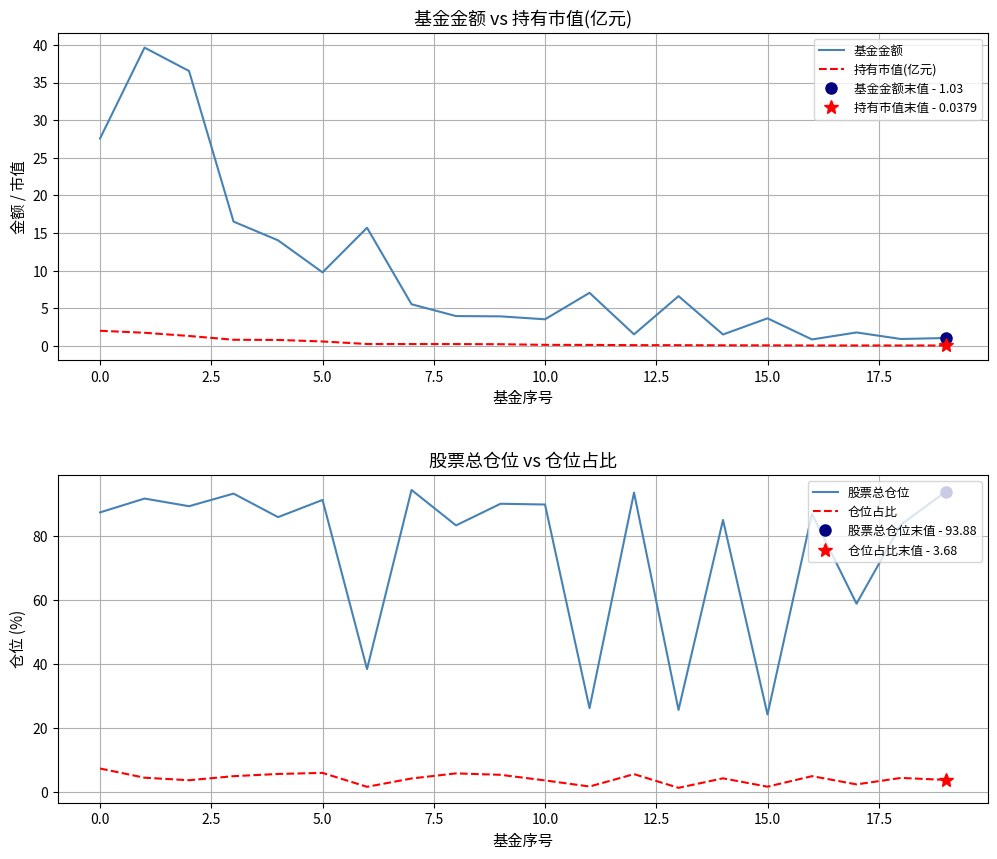

What is the lowest value of the 股票总仓位 series?

24.2